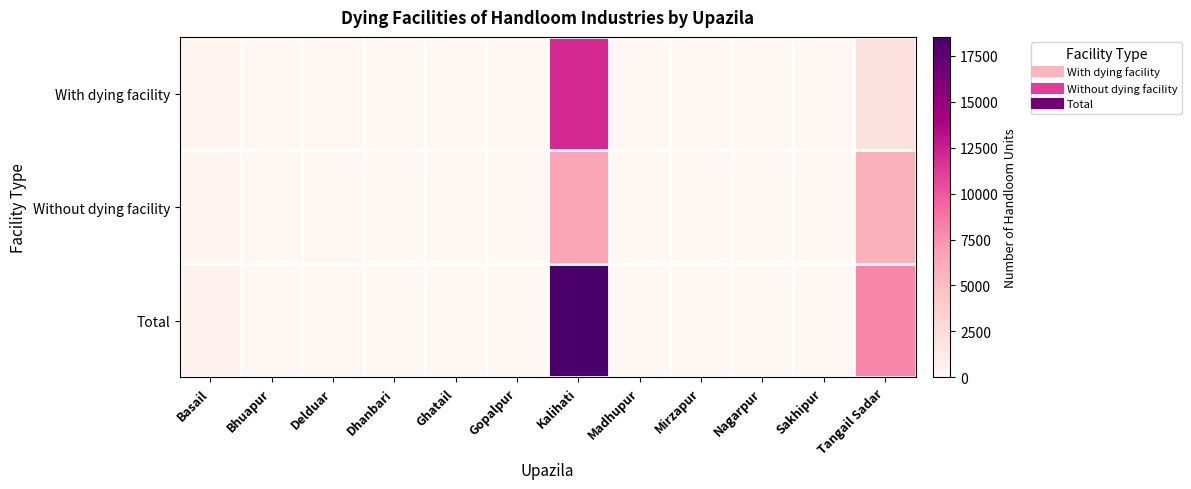

At how many categories does at least one series exceed 6938?

2